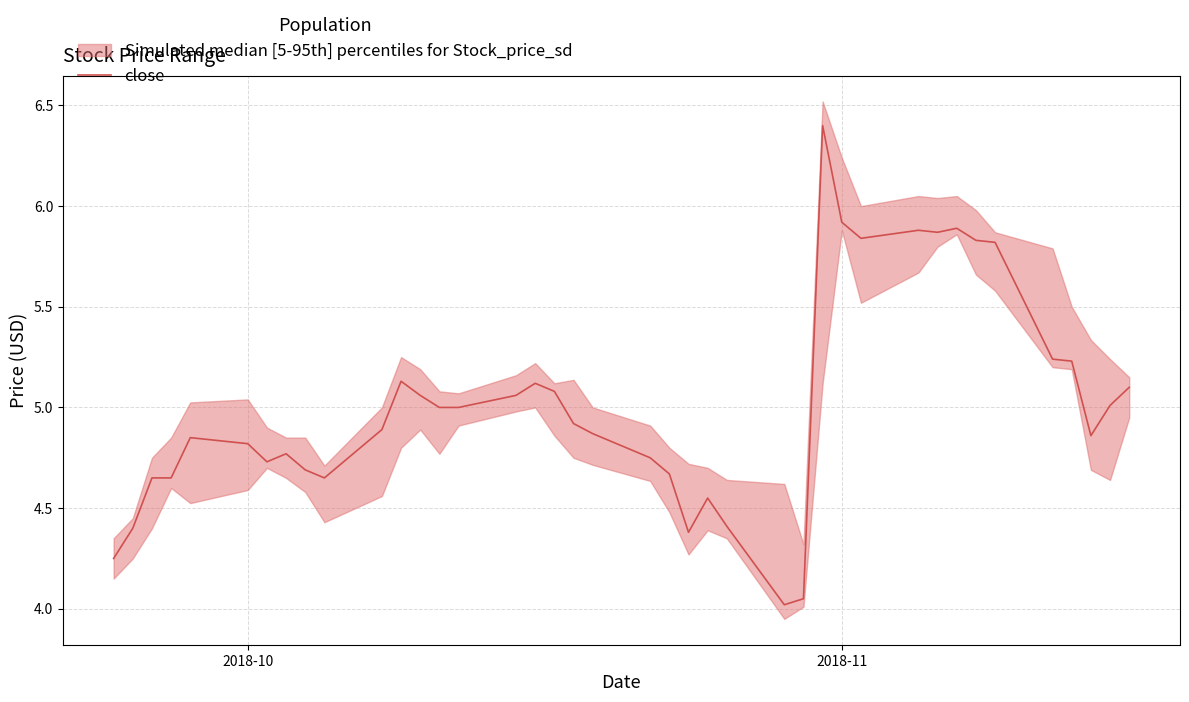

What is the maximum value for close?

6.4